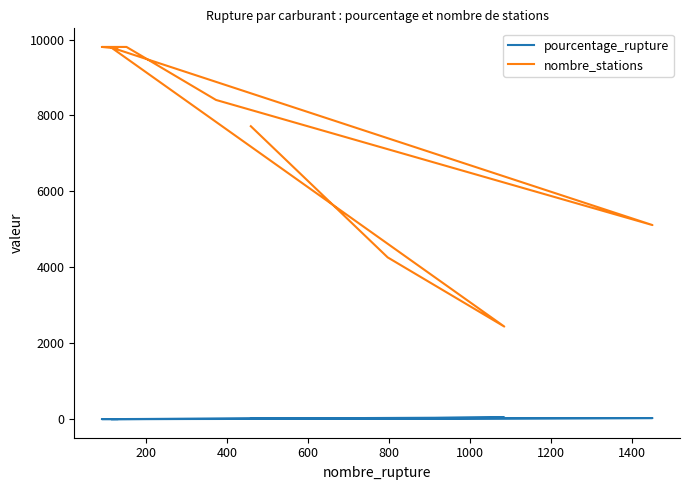

The pourcentage_rupture series shows 0.5 at 1400. True or false?

False